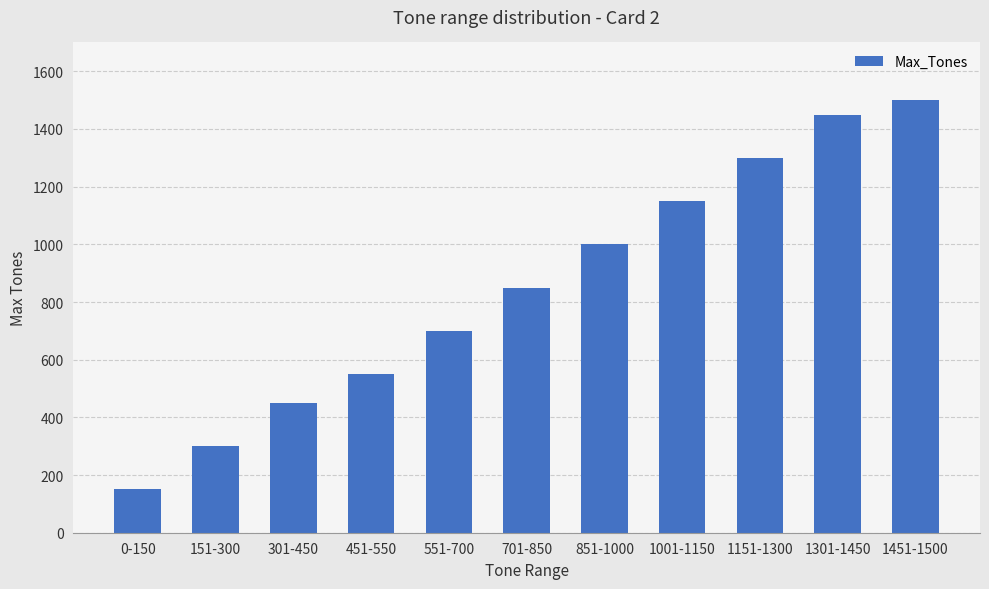

Reading right to left, what are all the values shown in this chart?

1500	1450	1300	1150	1000	850	700	550	450	300	150